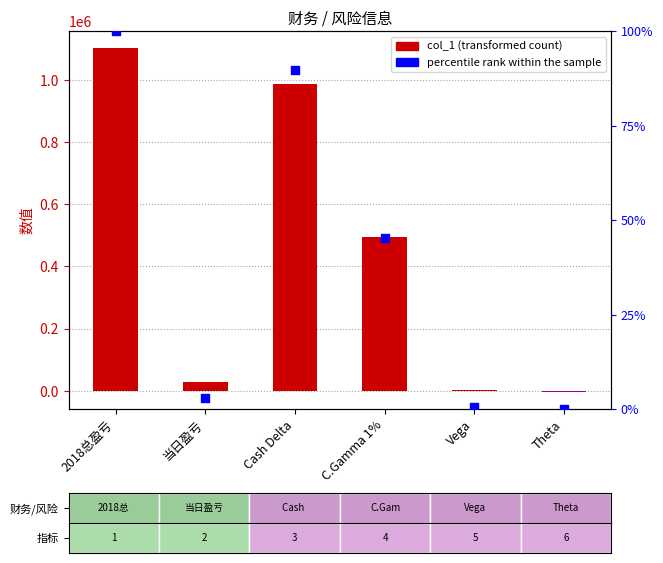

Which series has the largest Y range (max minus min)?

col_1